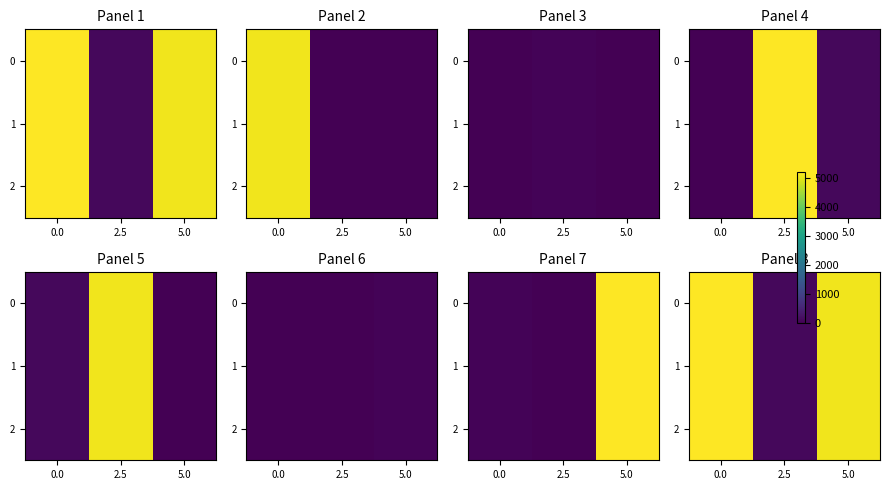

What is the total value across all series at 0.0?

15644